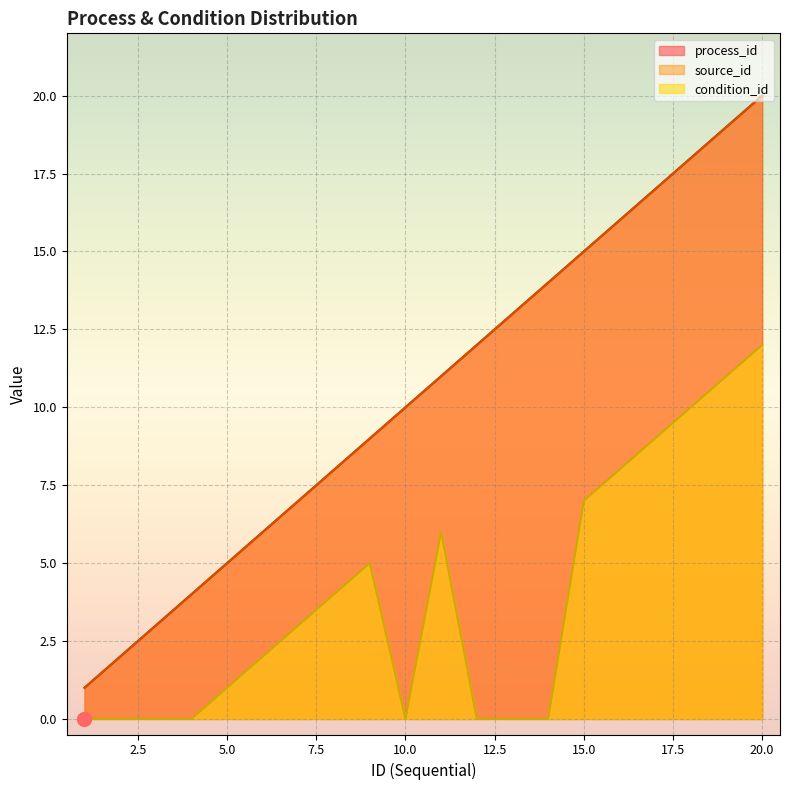

Rank the series at 8 from lowest to highest value.

condition_id, process_id, source_id